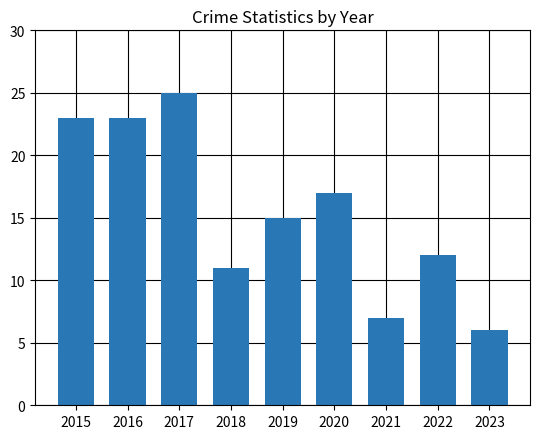

What is the average value?

15